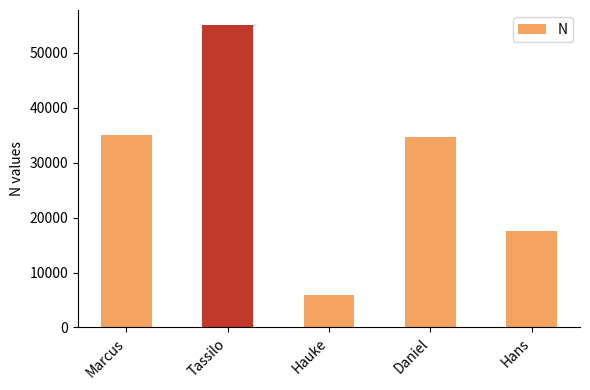

Between Marcus and Hans, which is larger?

Marcus